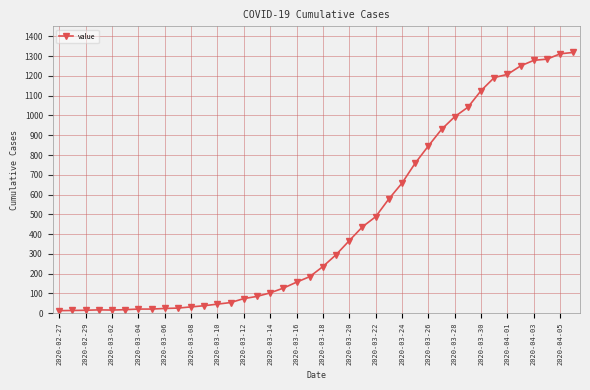

What is the maximum value shown in the chart?

1319